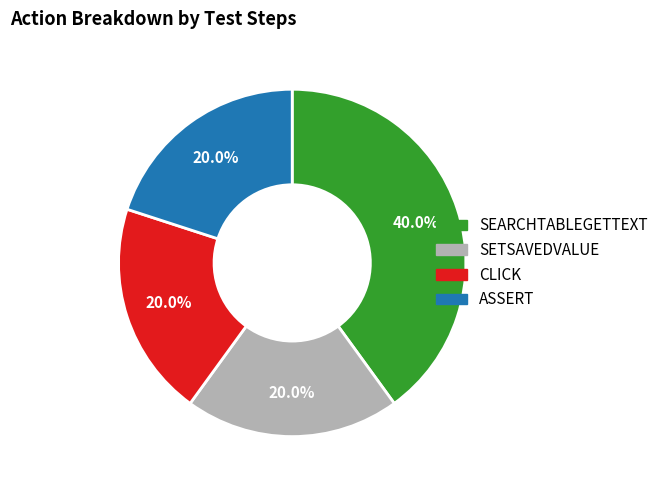

Combined, do SETSAVEDVALUE and ASSERT account for over 50%?

No